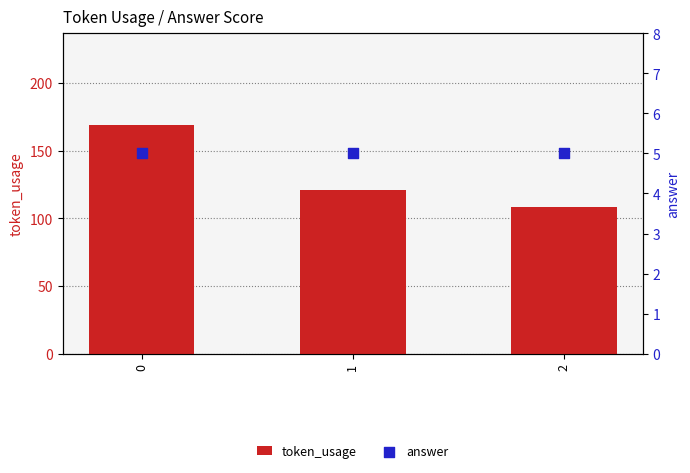

Which series contains the highest Y value?

token_usage